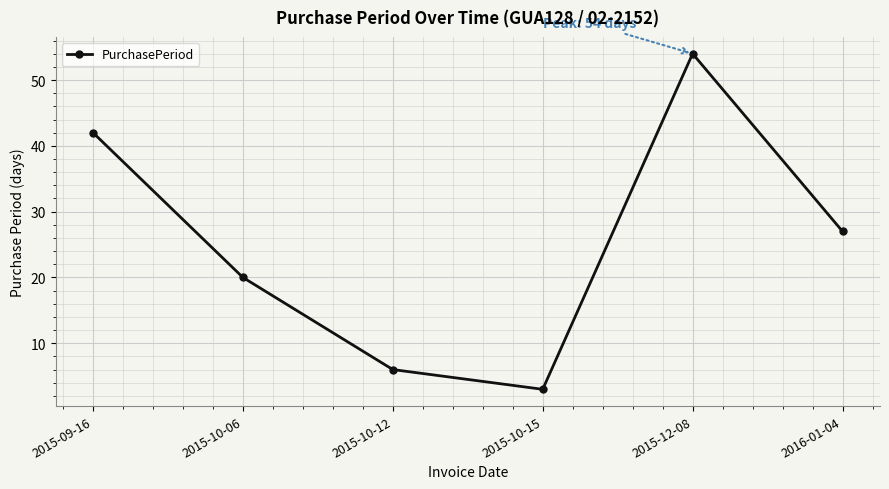

How many data points are less than 27?

3